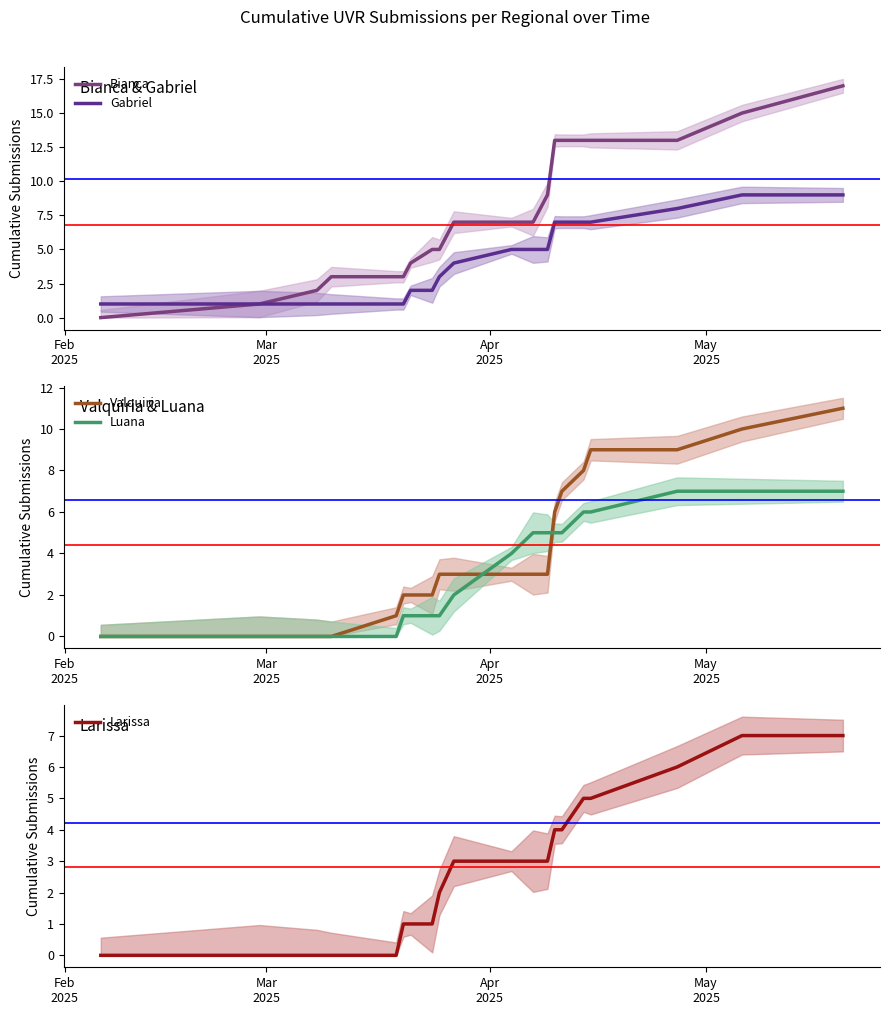

True or false: Larissa and Bianca cross at least once.

False